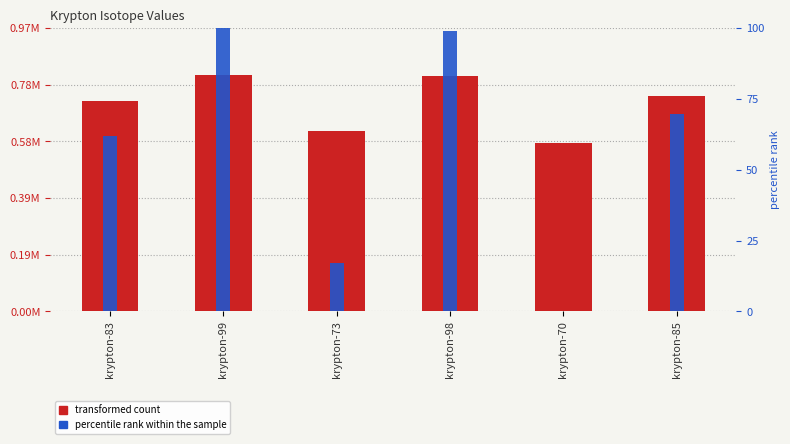

How many data points in col1 are above 739377?

3